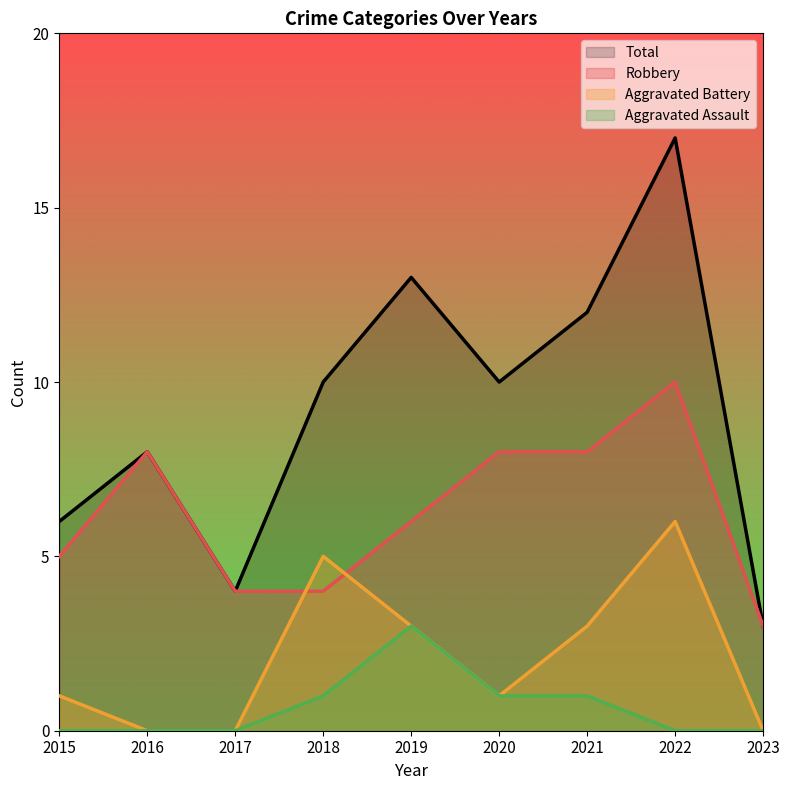

Is it true that Total equals 13 at 2019?

True